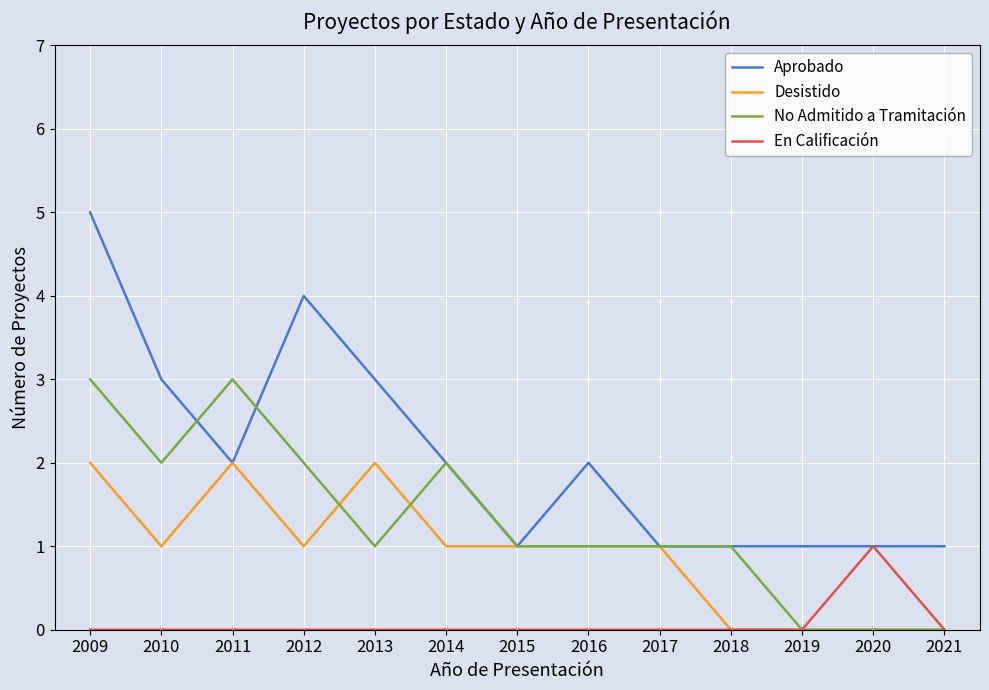

Which series has the widest spread of values?

Aprobado